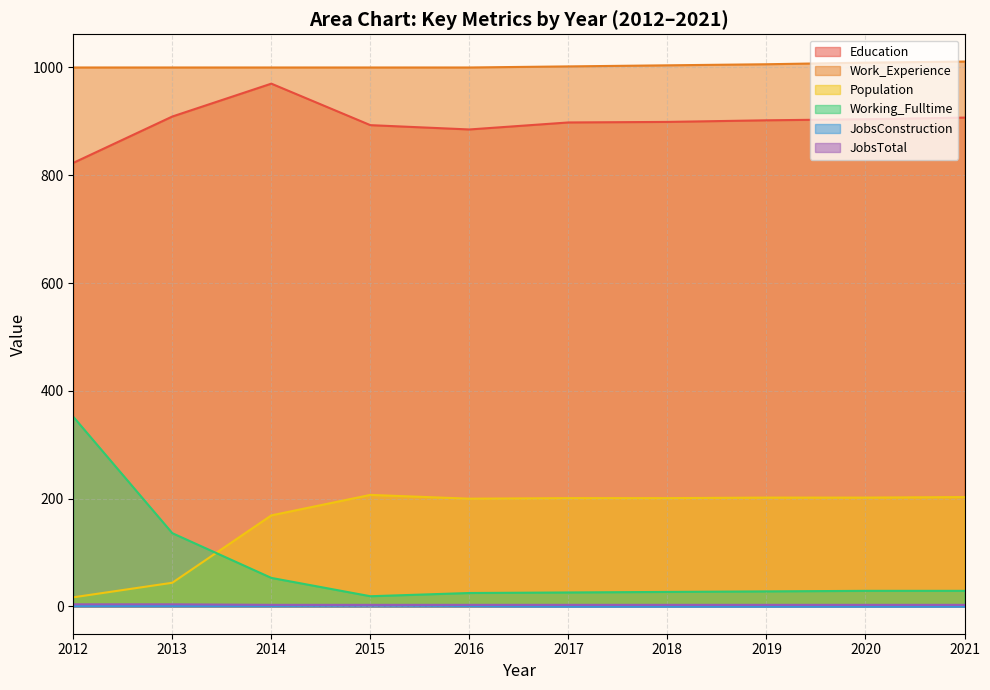

What is the difference between the Education values at 2014 and 2020?

66